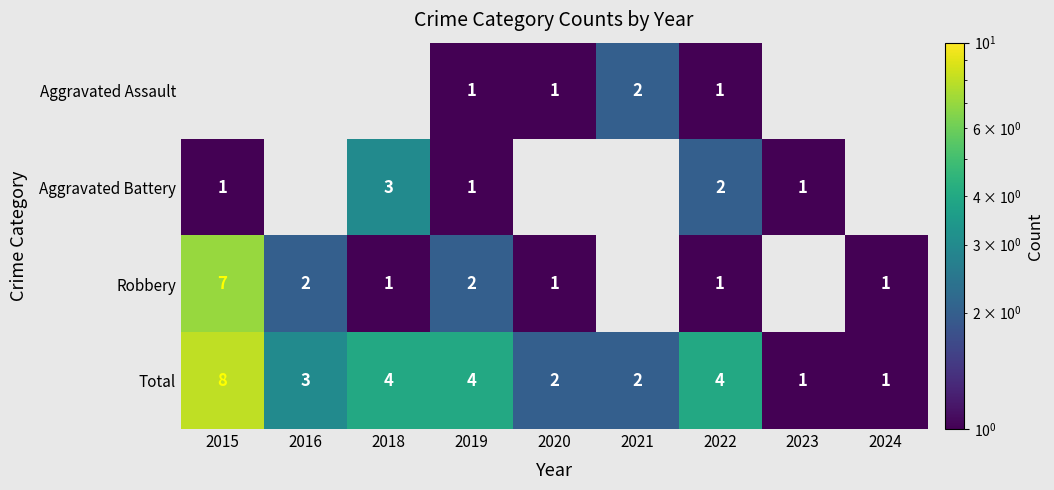

What value does the Total series have at 2018?

4